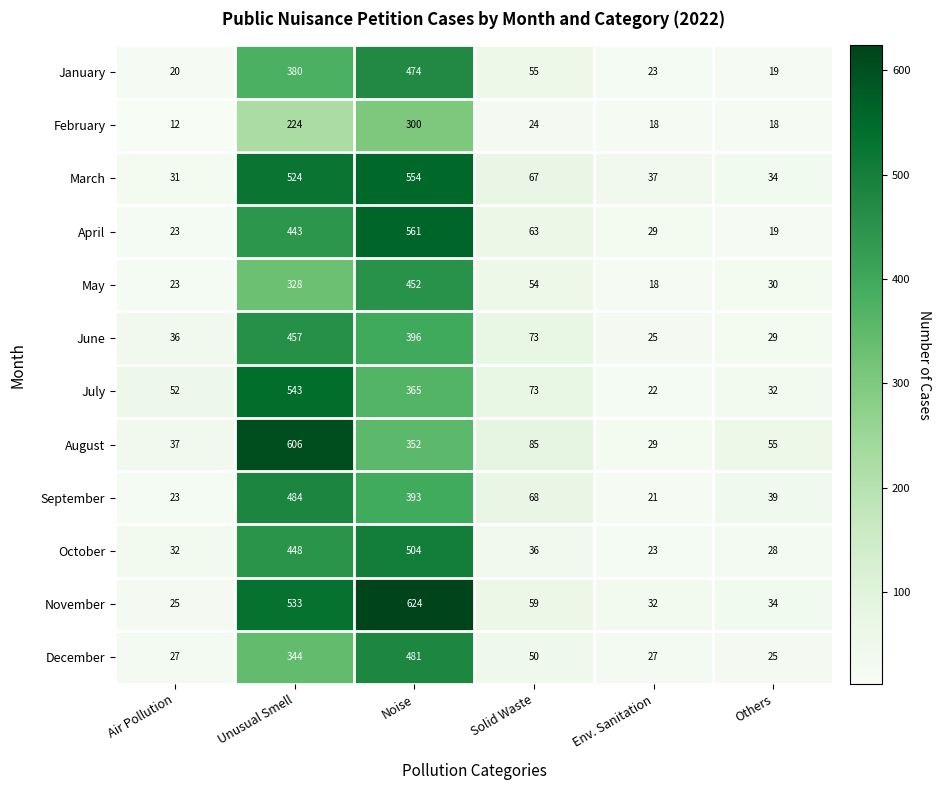

At which category does the chart reach its minimum across all series?

Air Pollution